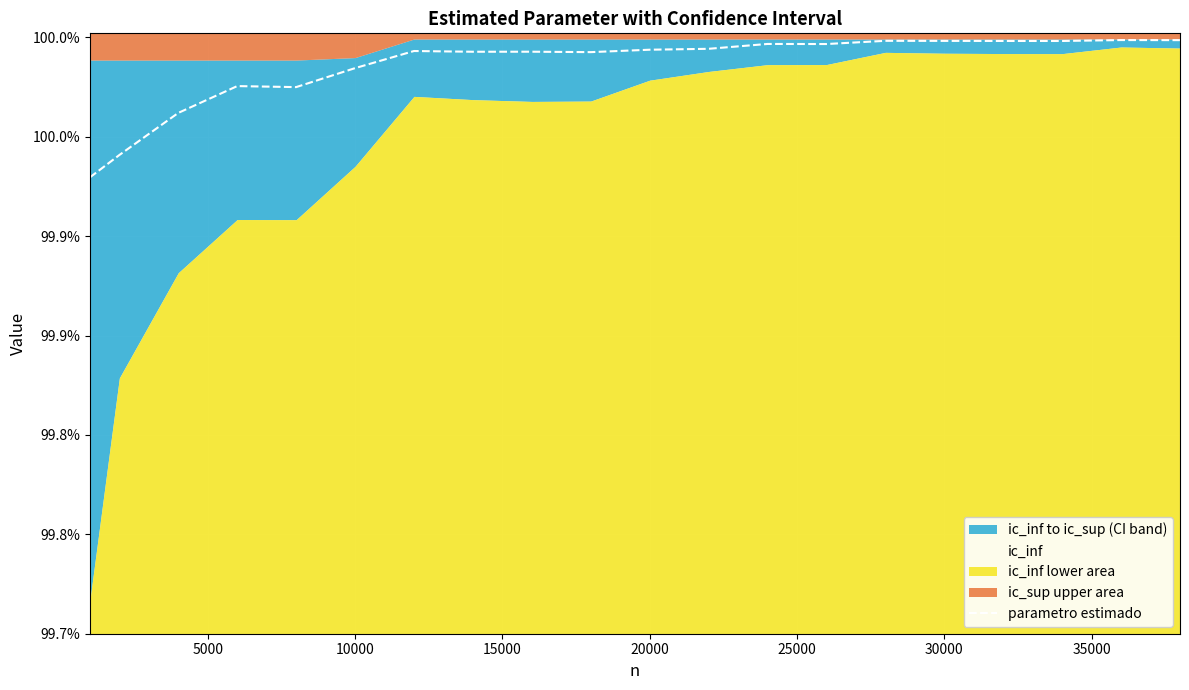

What is the maximum value shown in the chart?

100.0